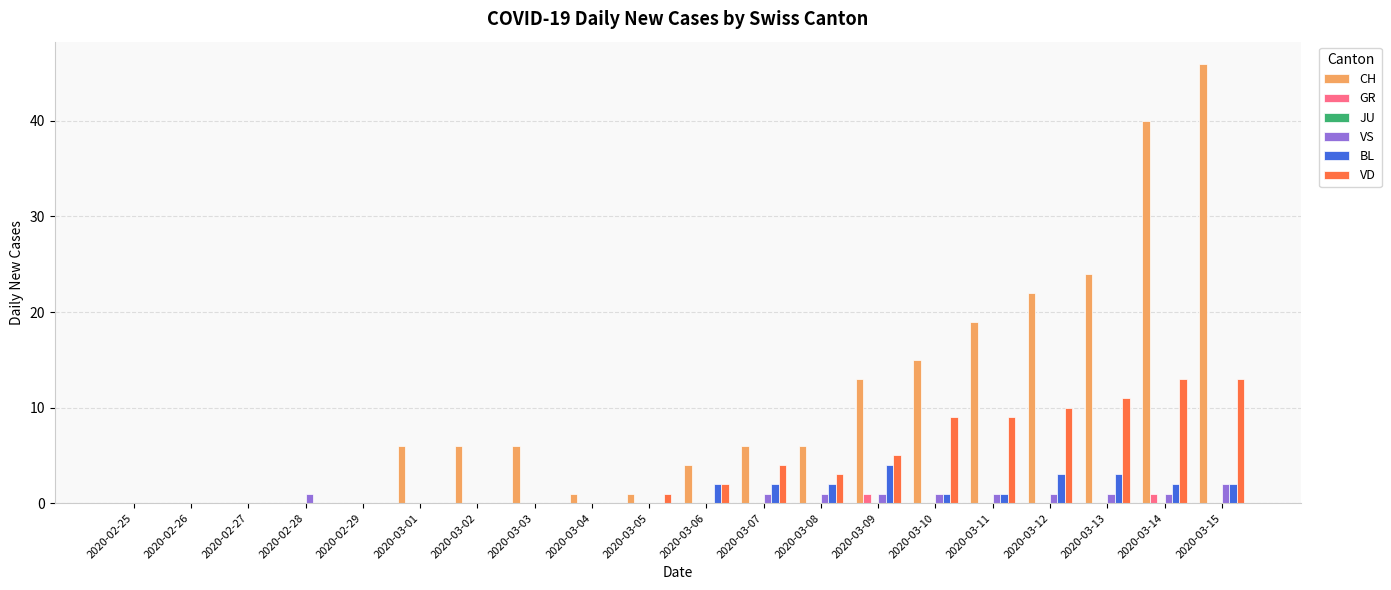

Which series changed the most between 2020-02-26 and 2020-03-15?

CH